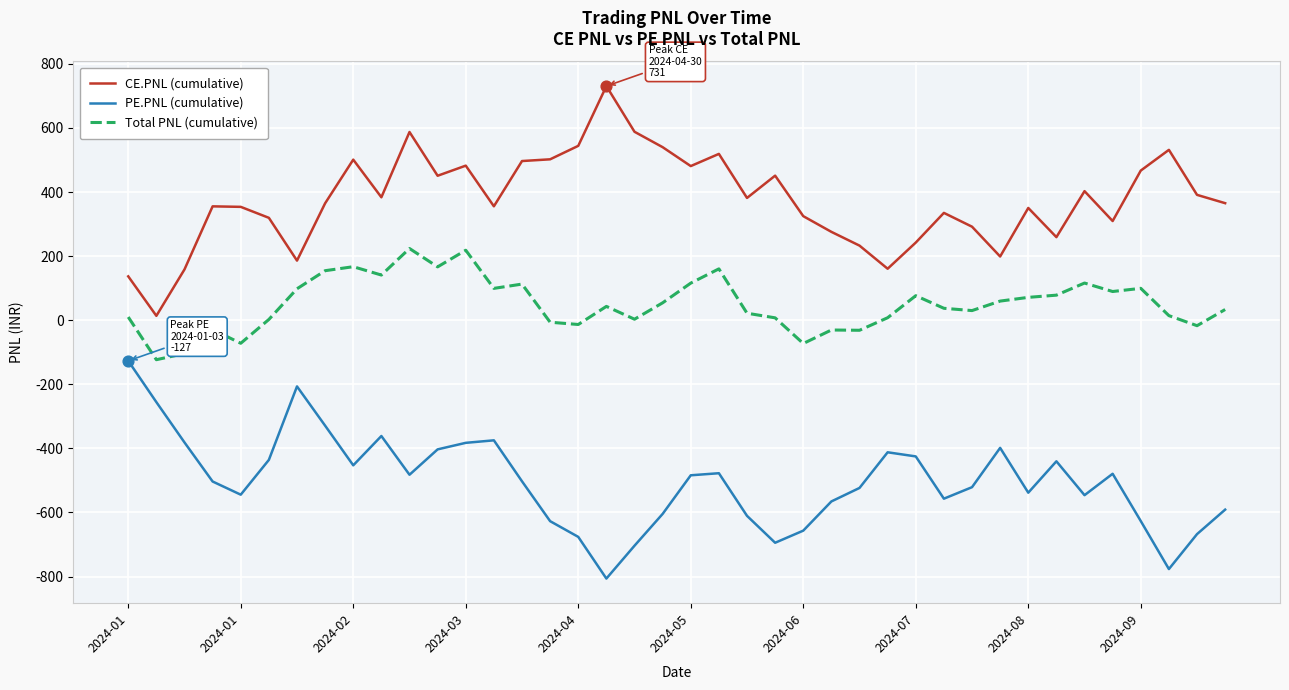

Which series has the largest total across all categories?

CE.PNL (cumulative)